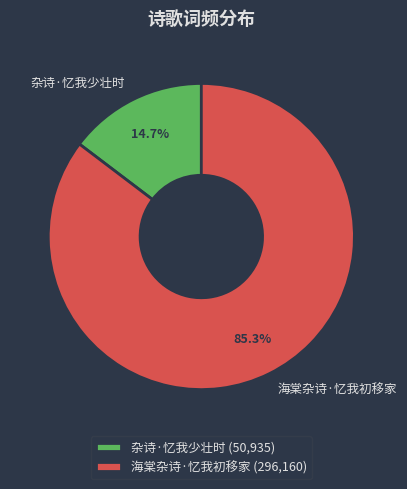

Between 海棠杂诗·忆我初移家 and 杂诗·忆我少壮时, which is larger?

海棠杂诗·忆我初移家